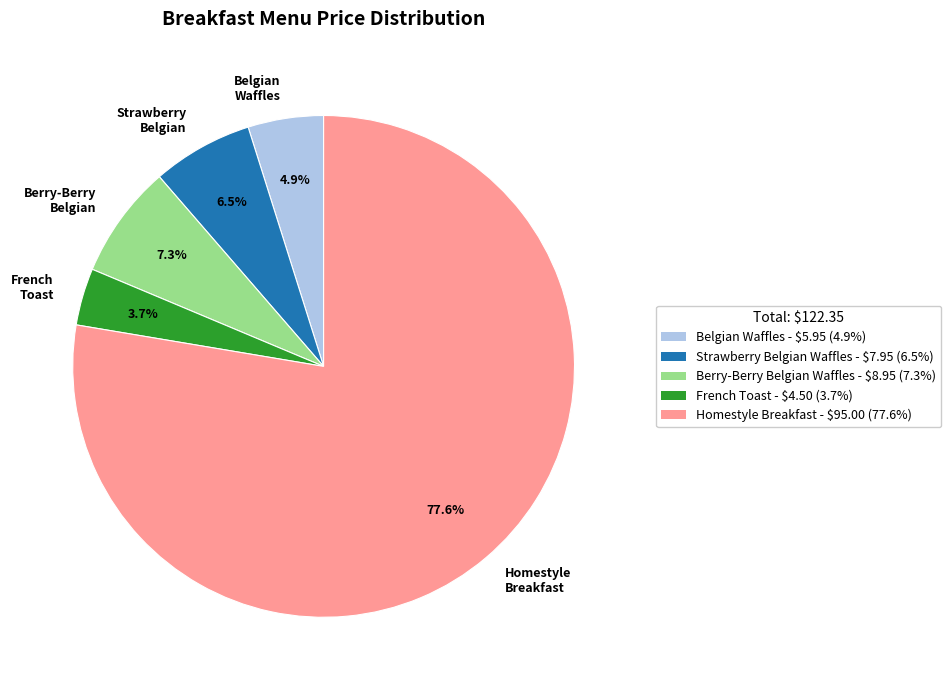

Is there any slice that represents more than half of the pie?

Yes